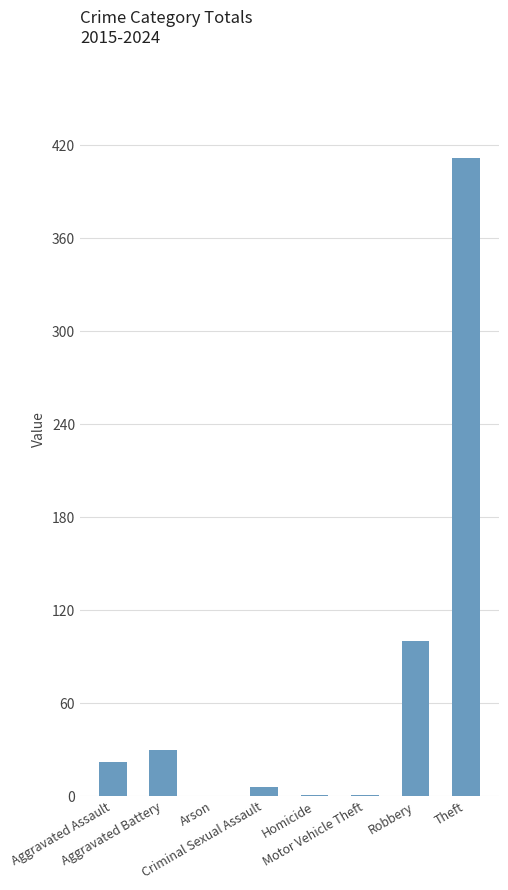

Approximately how many times larger is the value at Aggravated Battery compared to Motor Vehicle Theft?

30.0